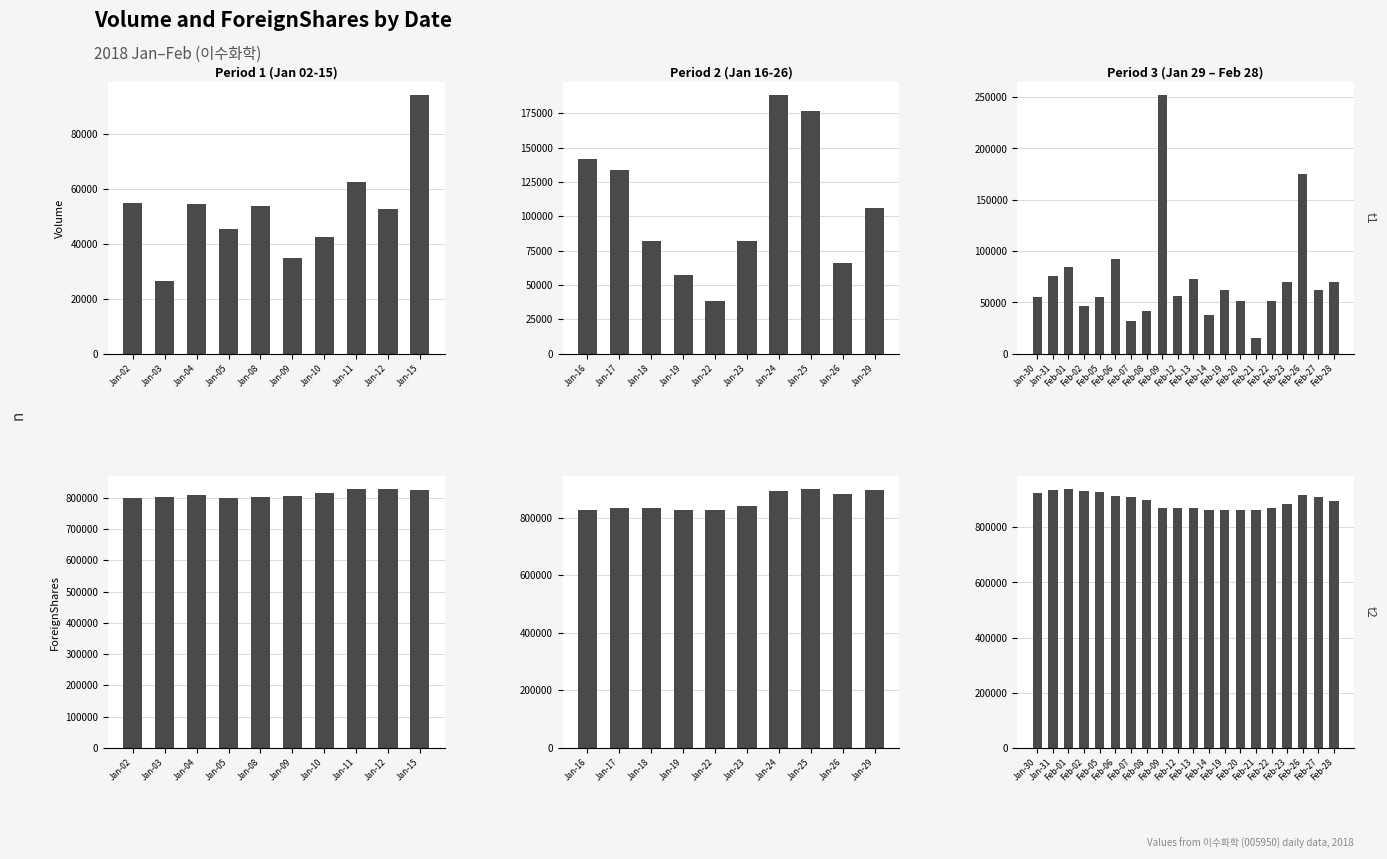

Which series has the largest range (max minus min)?

Volume